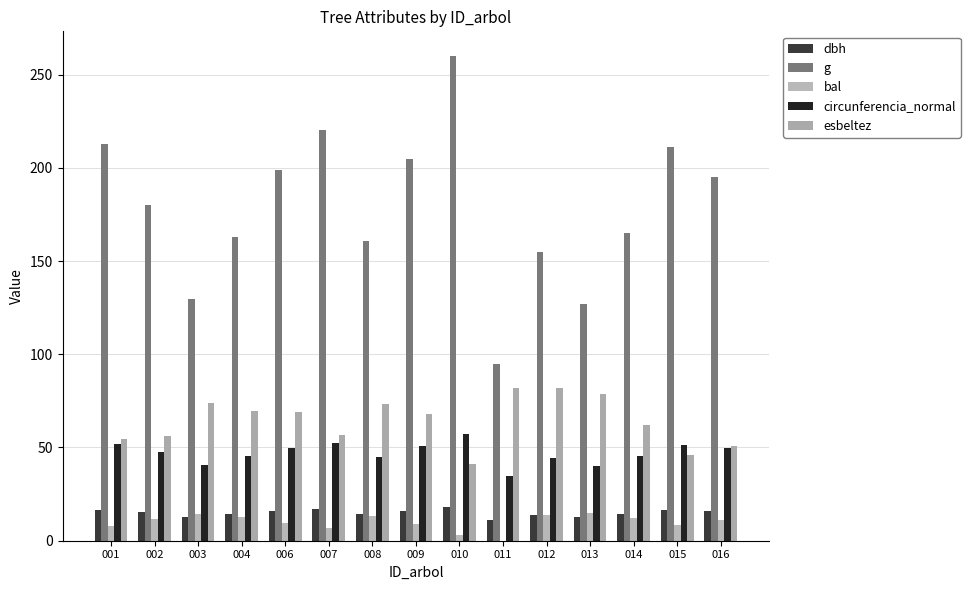

Between 006 and 008, which series saw the biggest shift?

g